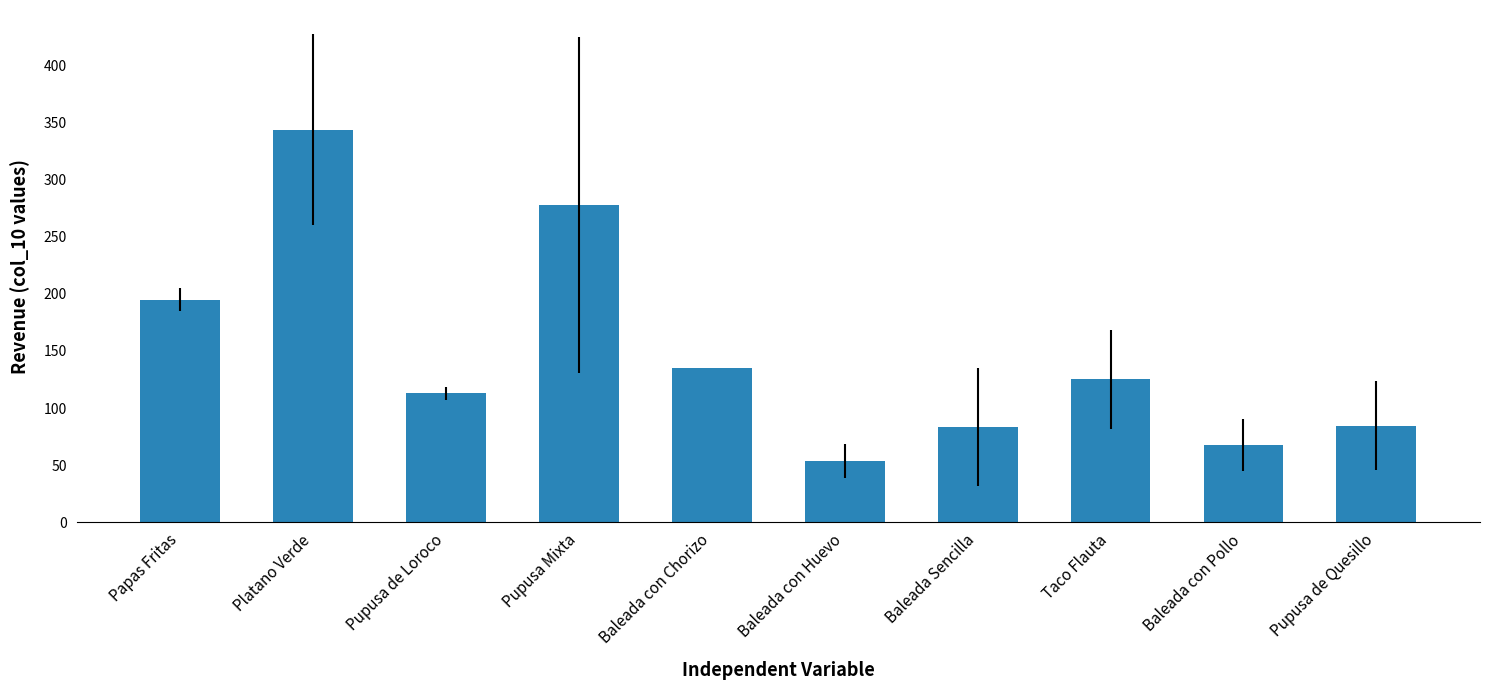

Approximately how many times larger is the value at Baleada Sencilla compared to Baleada con Pollo?

1.2